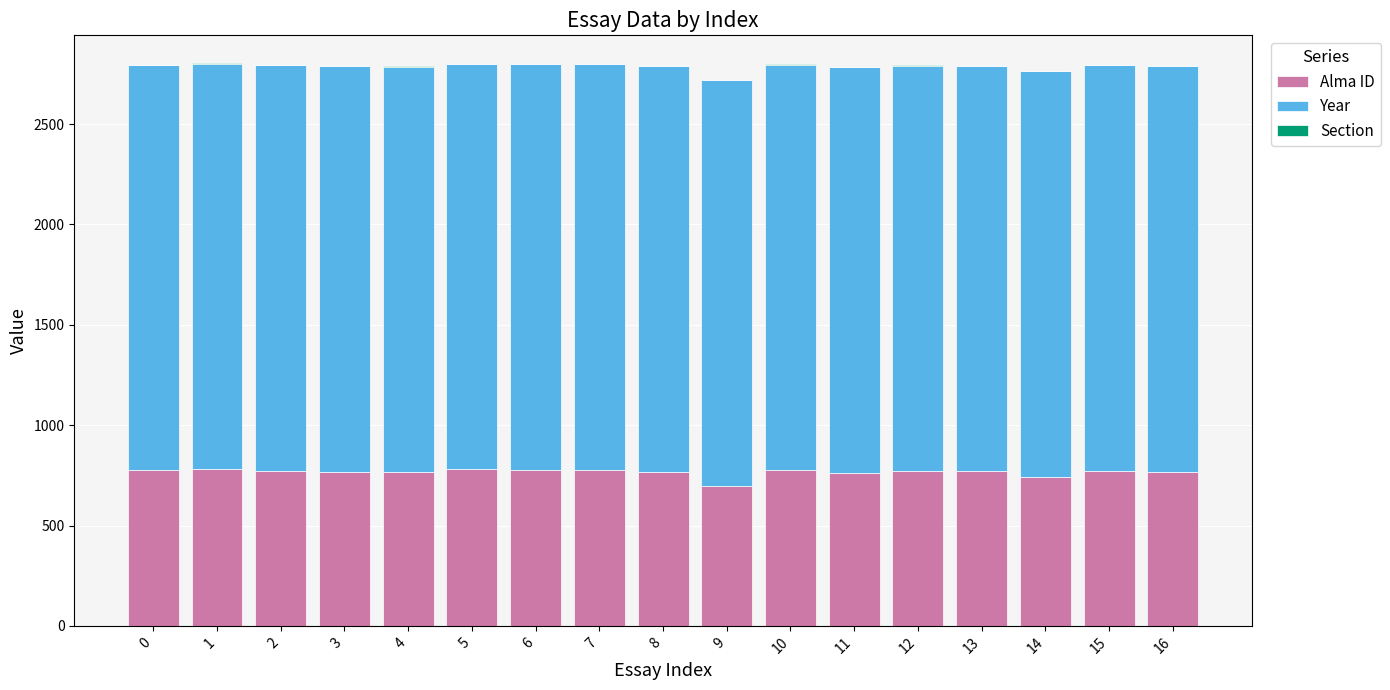

At how many categories does at least one series exceed 478?

17